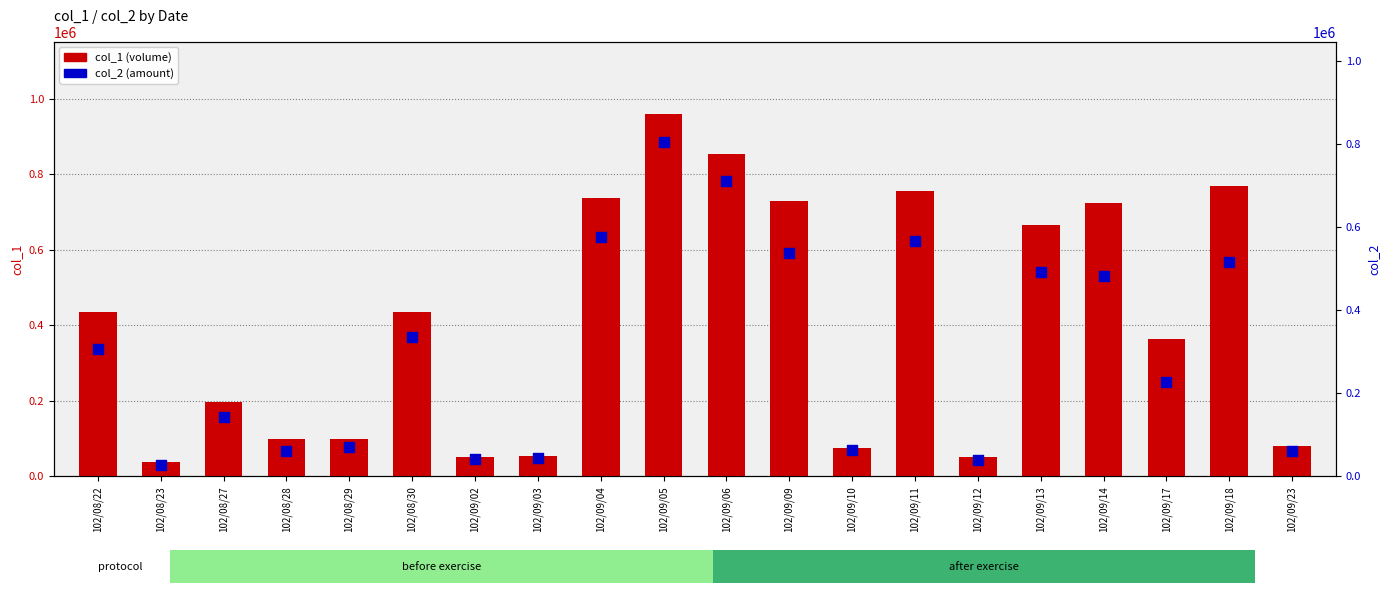

Which series contains the lowest Y value?

col_2 (amount)